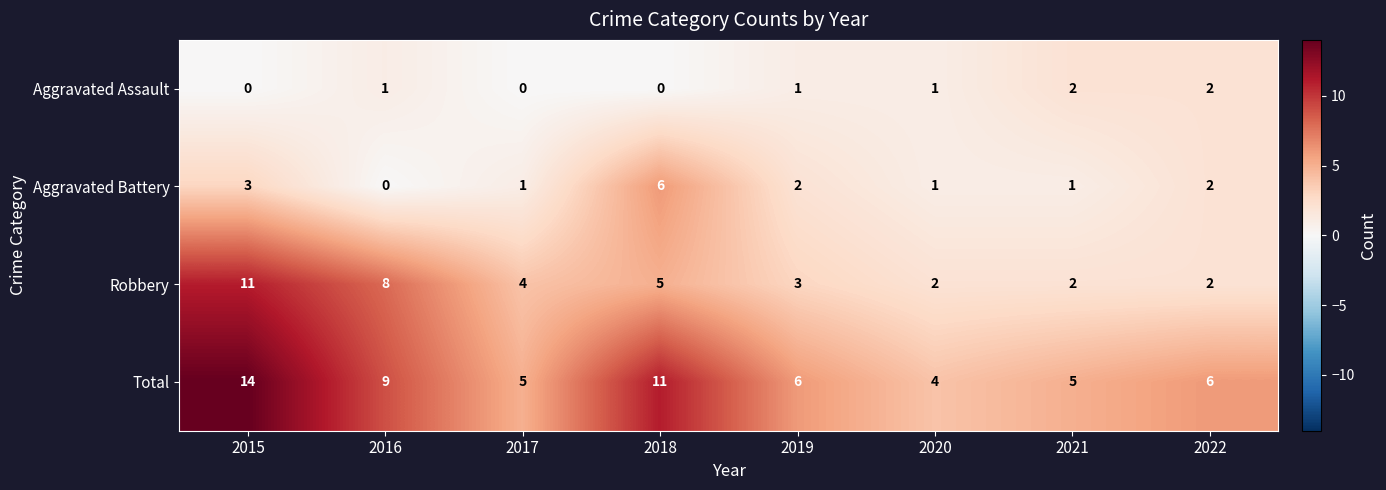

Rank the series by their maximum value, from highest to lowest.

Total, Robbery, Aggravated Battery, Aggravated Assault